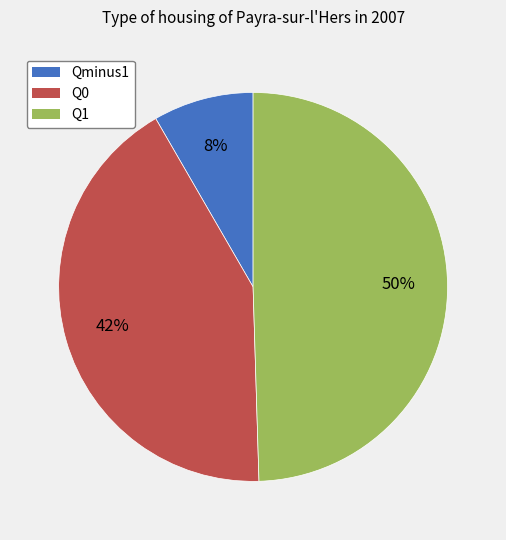

Does Q0 account for over 50% of the chart?

No